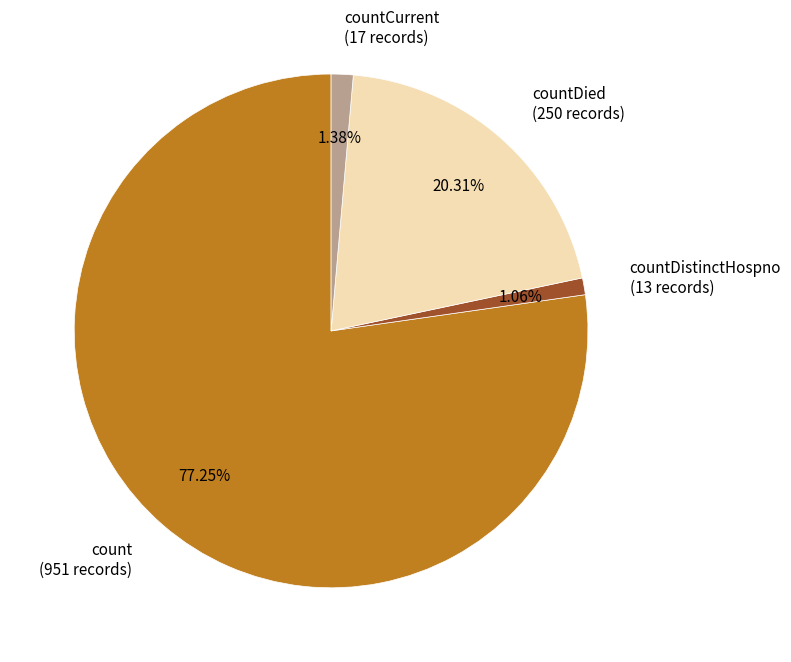

Is the sum of countDied (250 records) and count (951 records) greater than half?

Yes